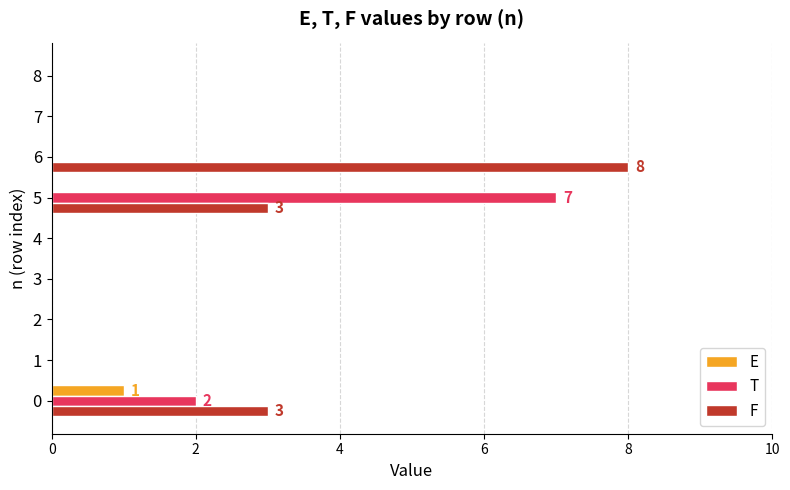

At which category is the sum across all series the highest?

5